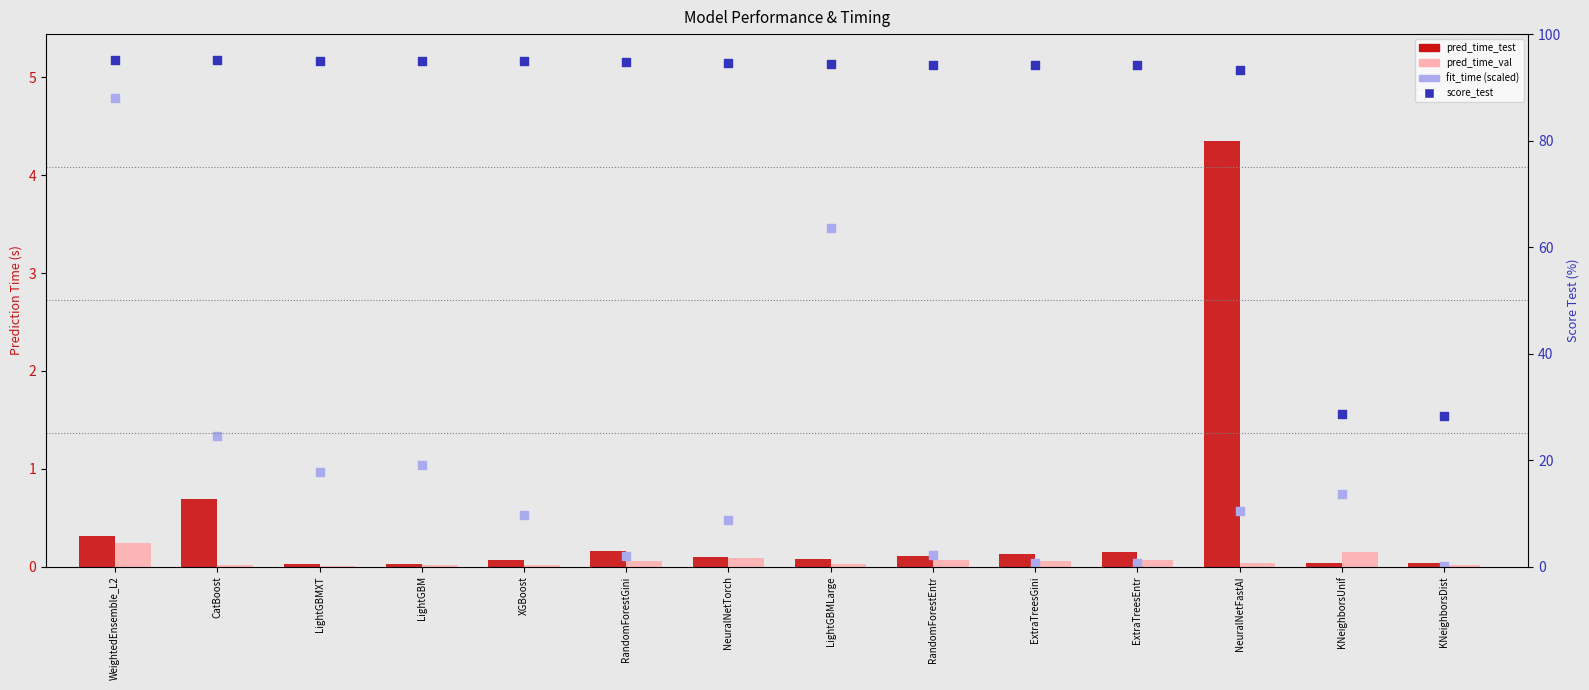

Which series has the widest spread of Y values?

score_test (percentile)